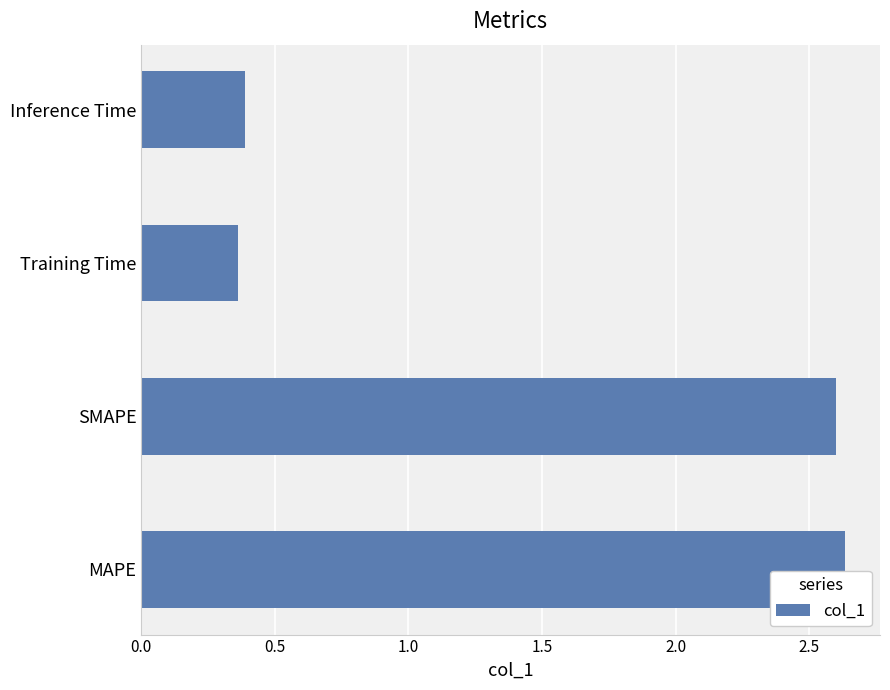

Between SMAPE and Training Time, which is larger?

SMAPE